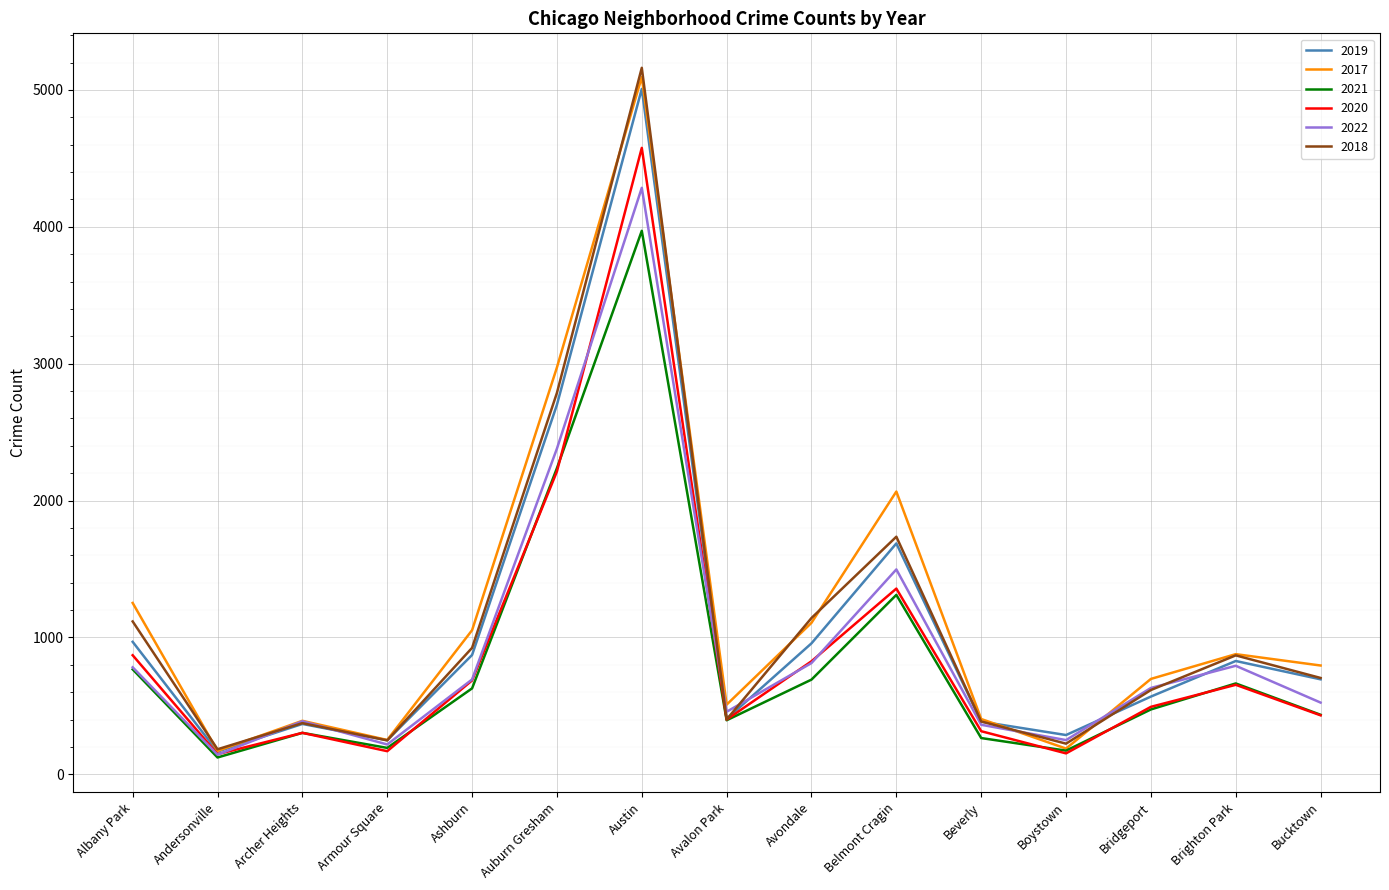

What is the total value across all series at Avalon Park?

2567